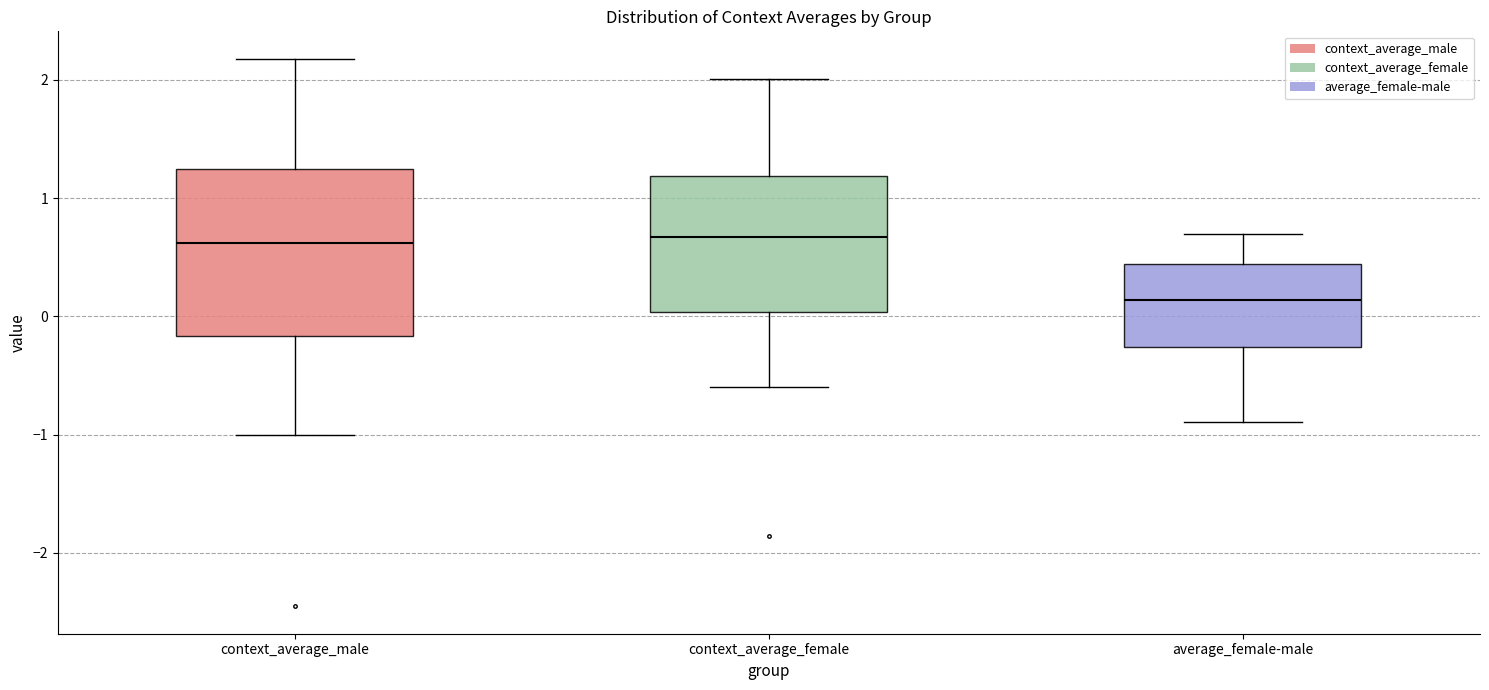

Reading left to right, read every box against the y-axis: the position of its median line, the range the box covers, and the ends of its whiskers. The values are not printed on the chart, so give them approximately, as read against the axis.

context_average_male: median 0.6, box -0.2 to 1.2, whiskers -1.0 to 2.2
context_average_female: median 0.7, box 0.0 to 1.2, whiskers -0.6 to 2.0
average_female-male: median 0.1, box -0.3 to 0.4, whiskers -0.9 to 0.7